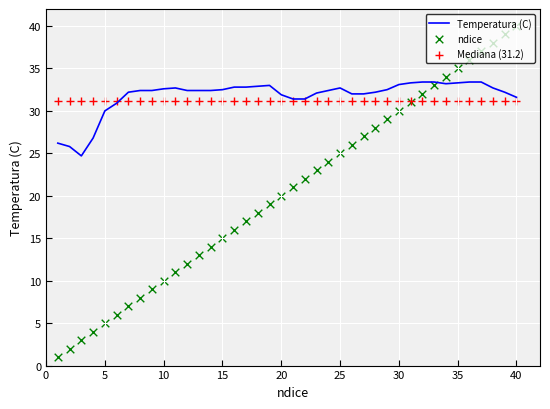

Where is Temperatura (C) nearest to the value 29?

5